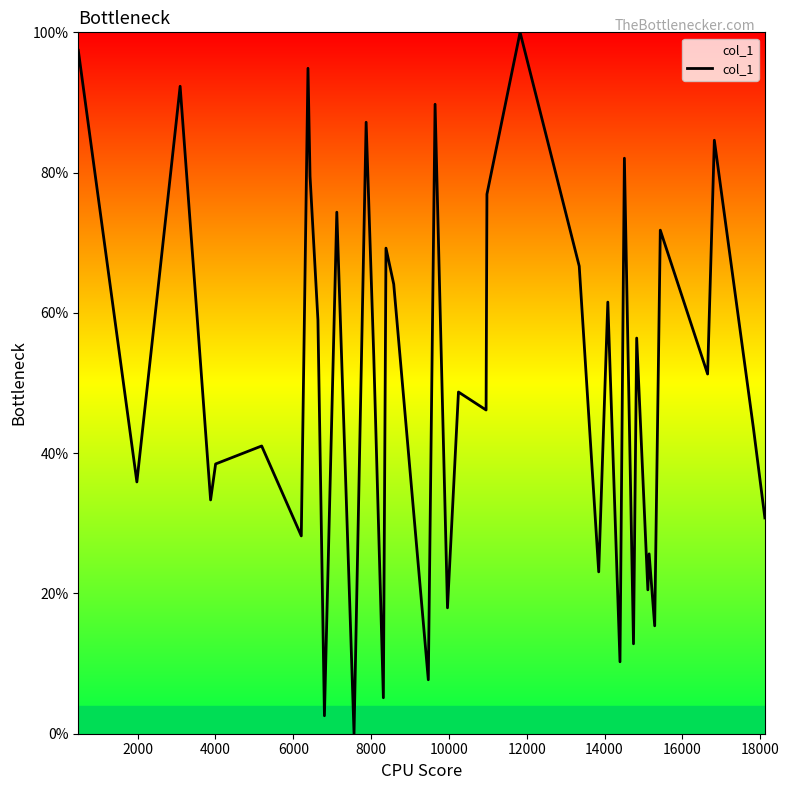

What is the difference between the maximum and minimum values?

100.0